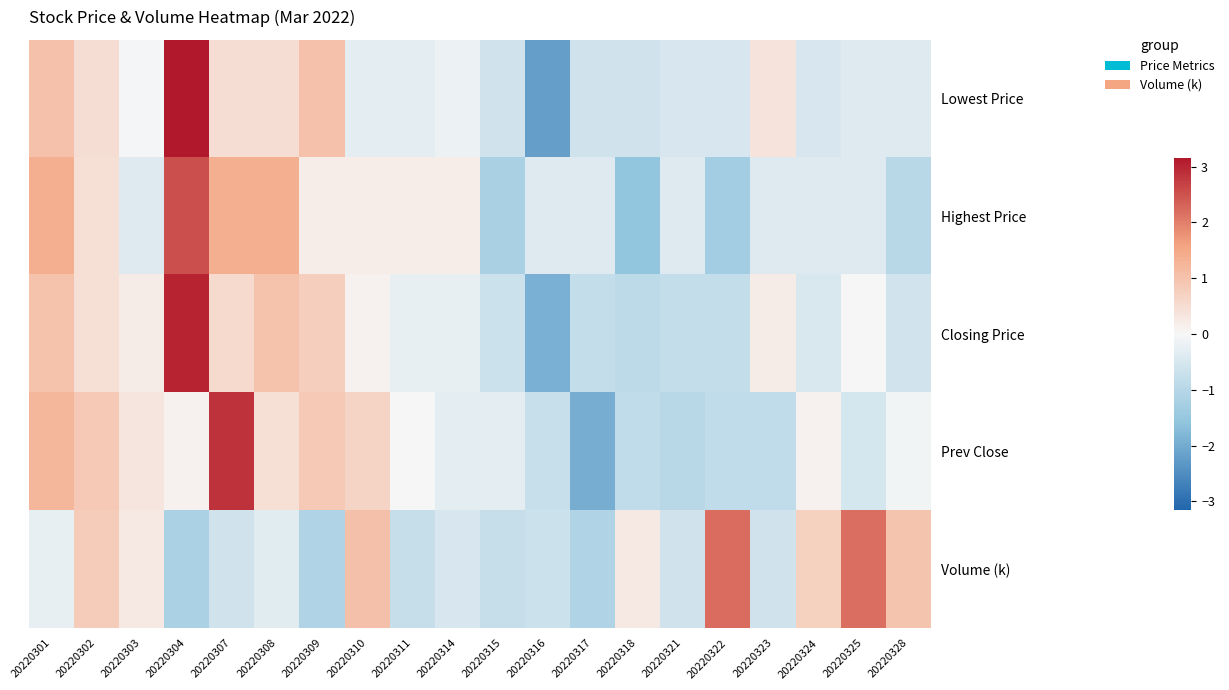

How many distinct data groups are displayed?

5